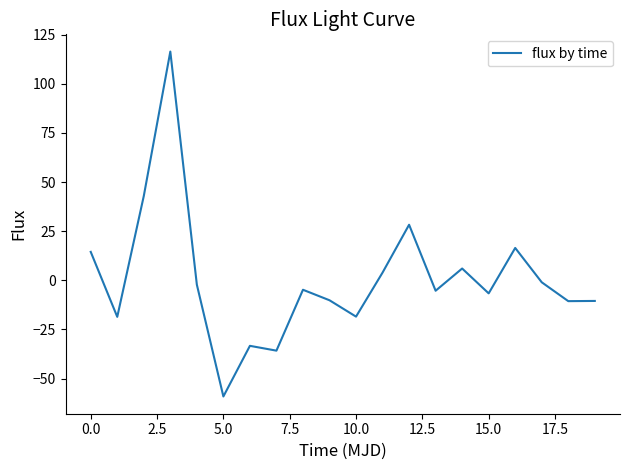

How many negative values are there?

13